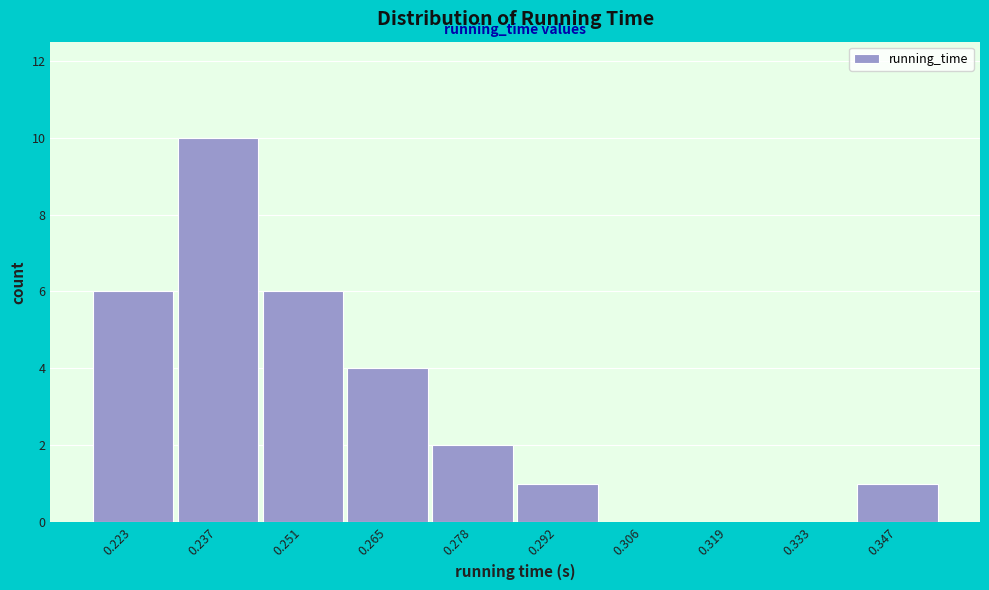

Which range on the x-axis has the tallest bar?

0.230 to 0.244